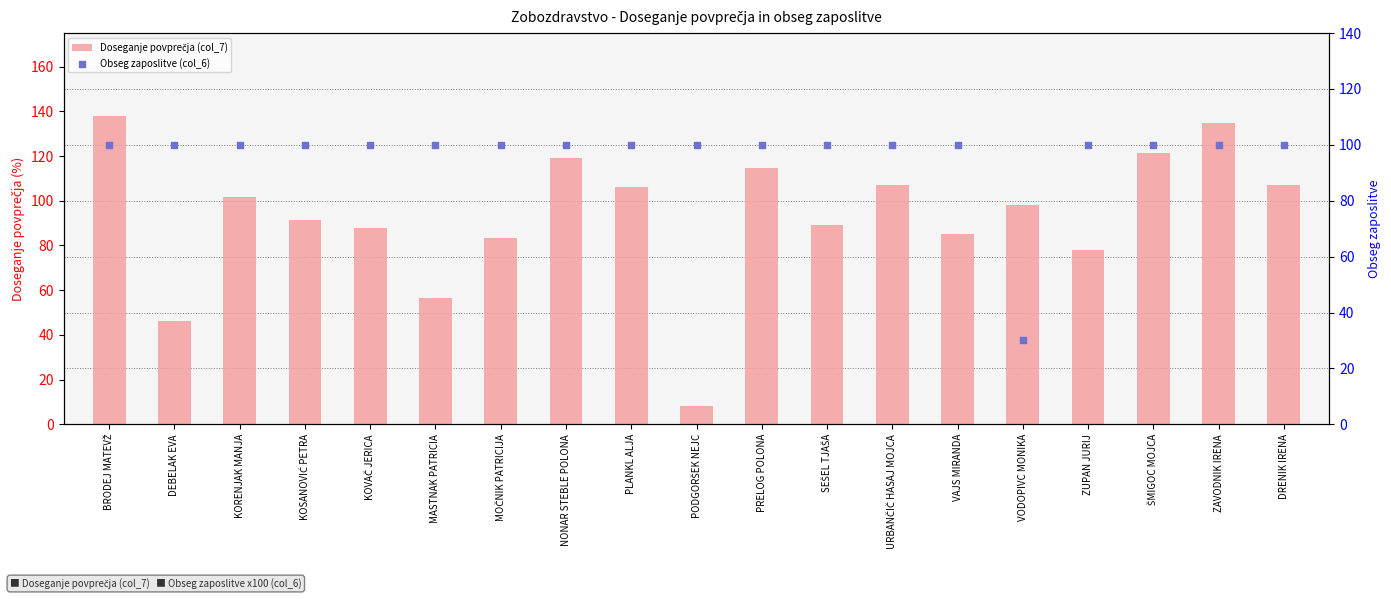

Which series has the widest spread of Y values?

Doseganje povprečja (col_7)